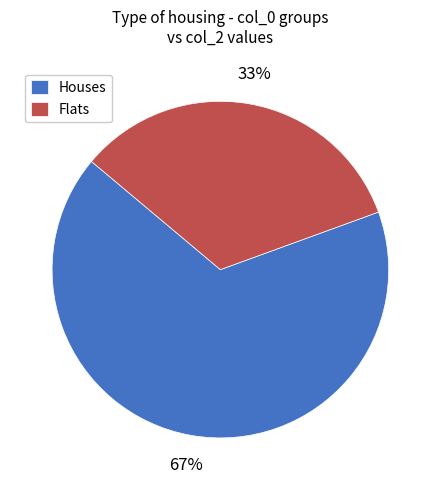

To the nearest percent, what percentage of the pie is Houses?

67%